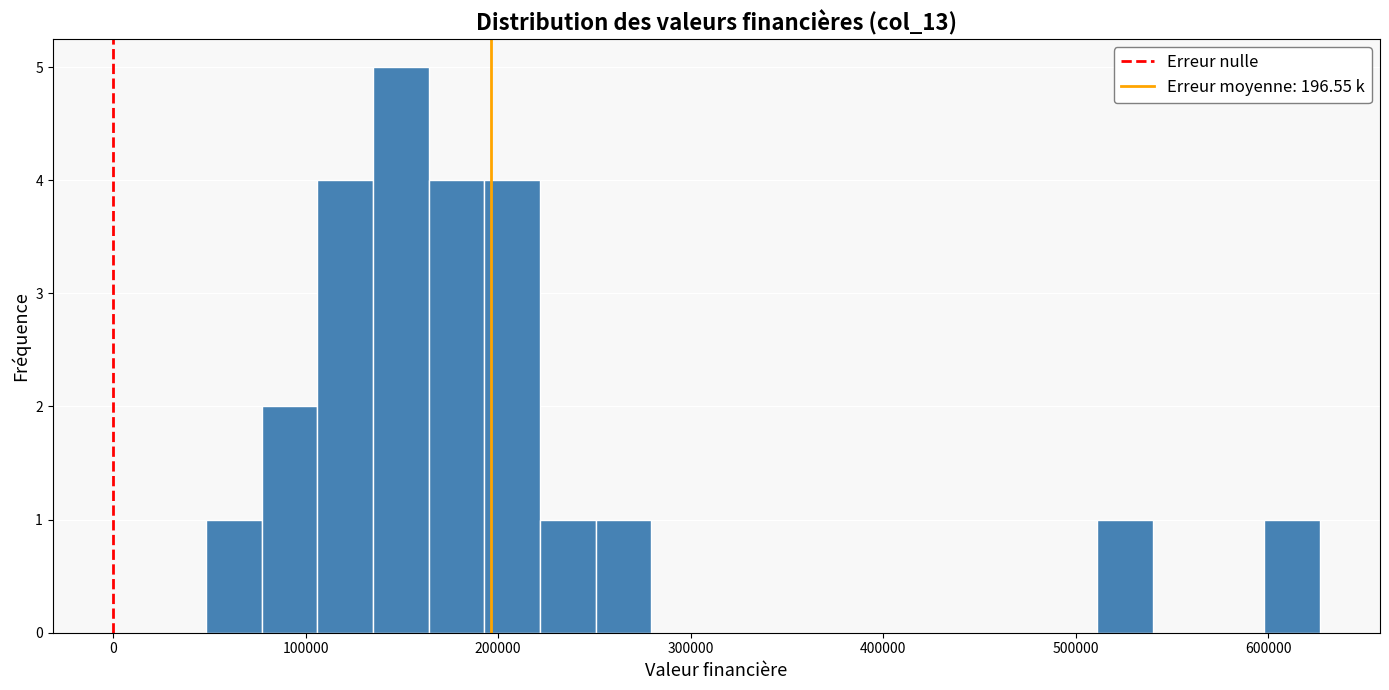

Around what value on the x-axis is the tallest bar? Give the approximate position of its centre, as read against the axis.

150000